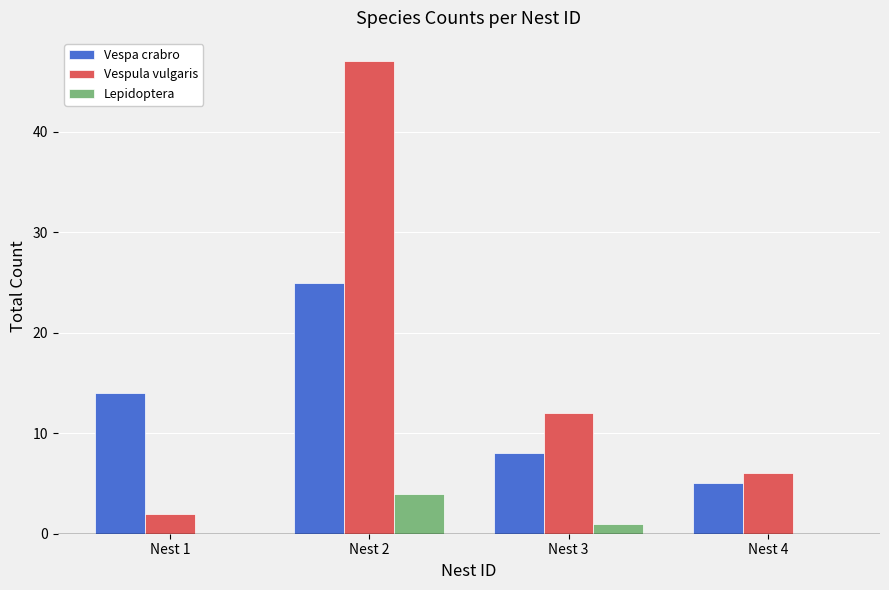

At which category is the sum across all series the highest?

Nest 2